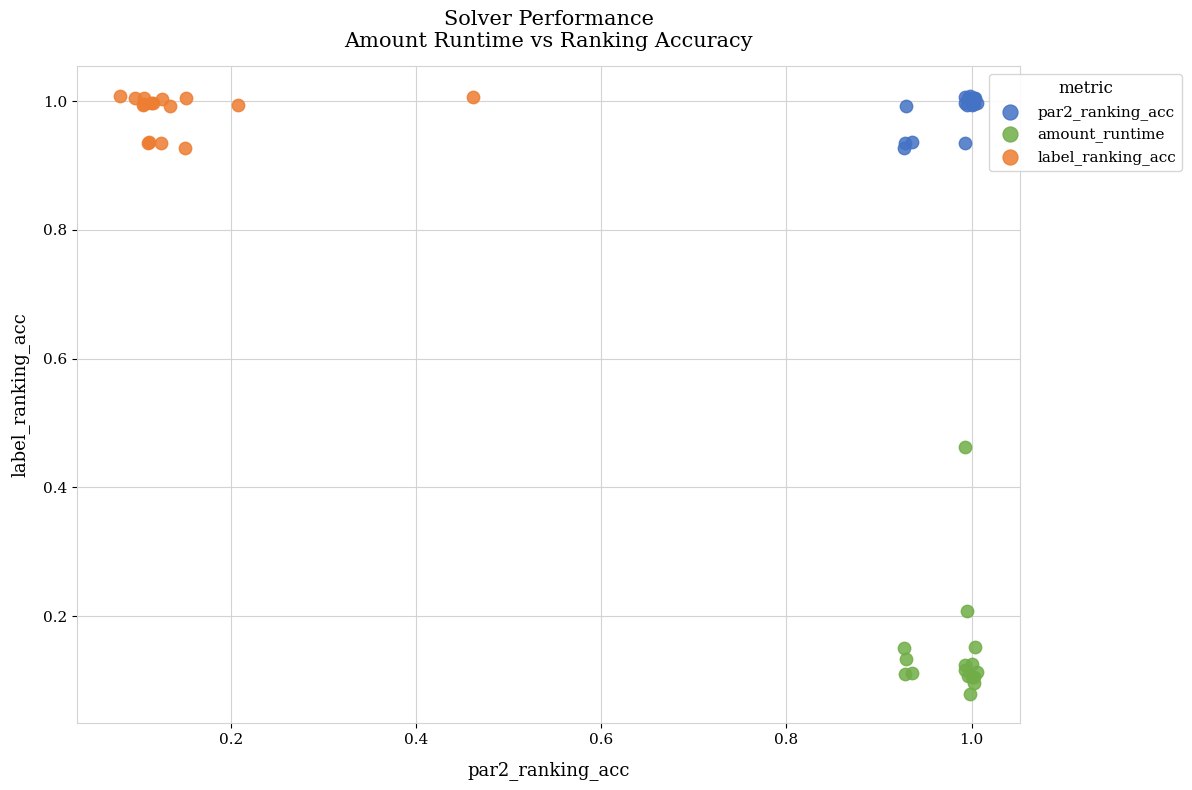

Which series reaches the minimum Y coordinate?

amount_runtime